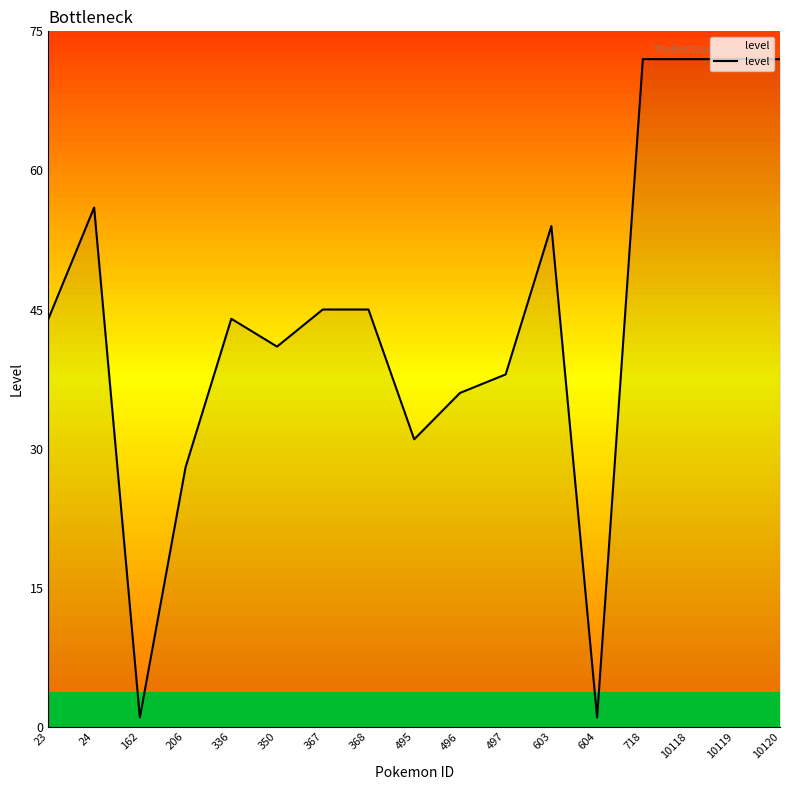

What is the difference between the maximum and minimum values?

71